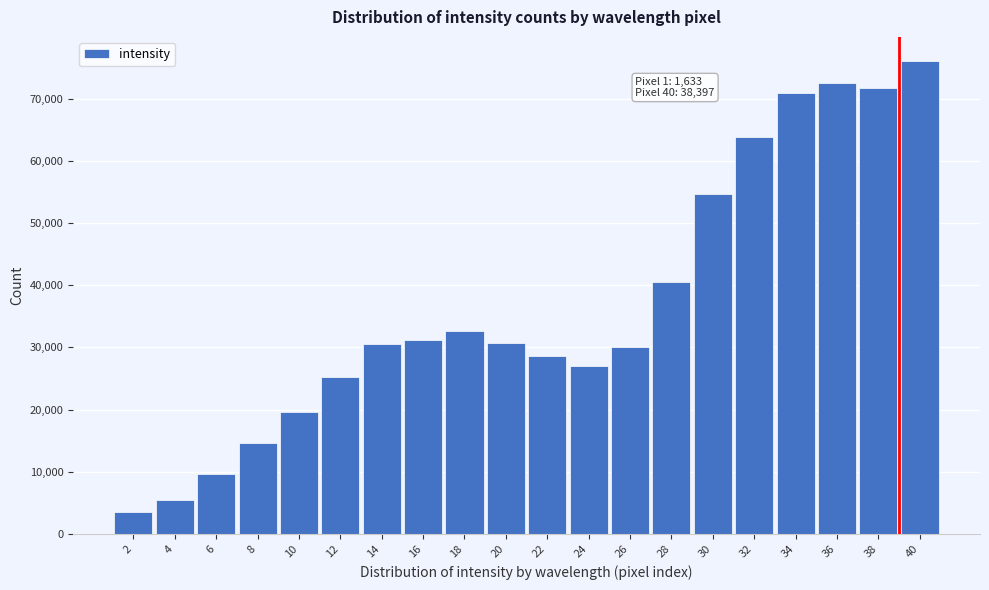

What is the minimum value shown in the chart?

3562